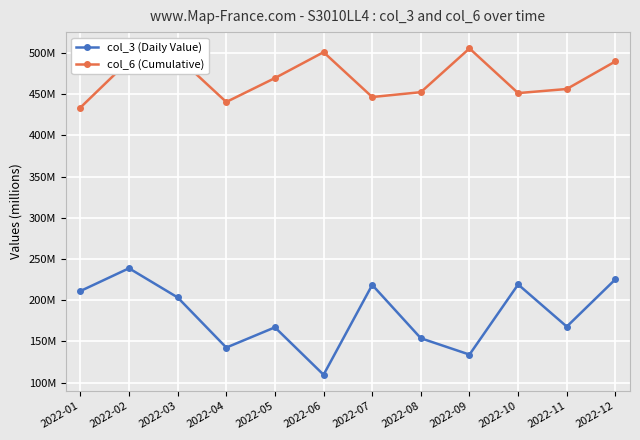

What are all the series names shown in the legend?

col_3 (Daily Value), col_6 (Cumulative)